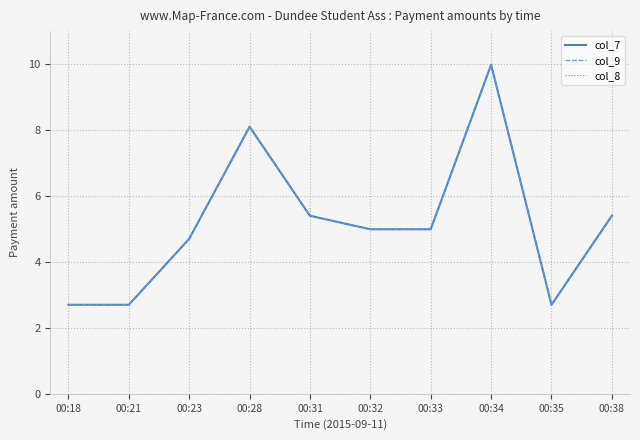

Does the chart display data point markers on the line(s)?

No